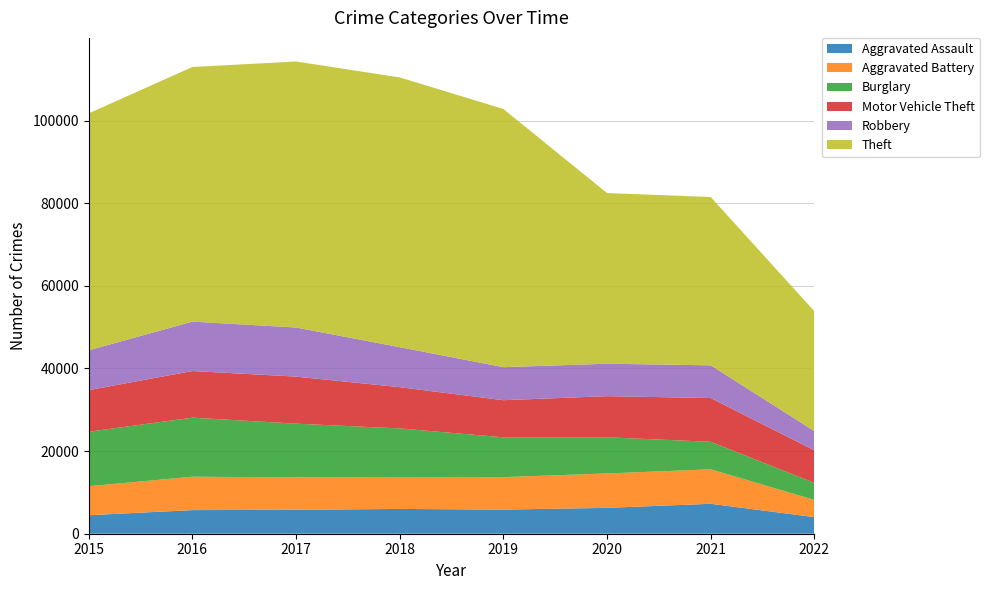

Reading right to left, transcribe all the data shown in this chart.

Aggravated Assault: 4016	7242	6263	5840	6001	5793	5712	4480
Aggravated Battery: 4162	8347	8320	7857	7735	7845	8085	7018
Burglary: 4129	6654	8754	9639	11746	13001	14289	13184
Motor Vehicle Theft: 7875	10592	9953	8978	9983	11380	11286	10068
Robbery: 4645	7919	7855	7994	9679	11880	11960	9638
Theft: 29012	40730	41293	62477	65281	64380	61618	57347